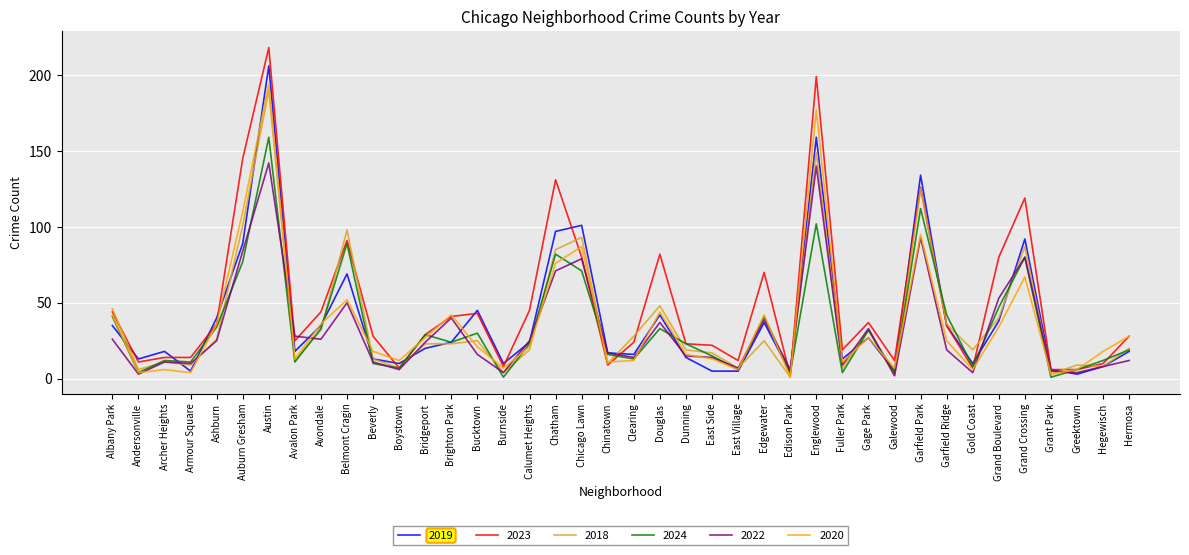

What position from the left is Garfield Park?

32